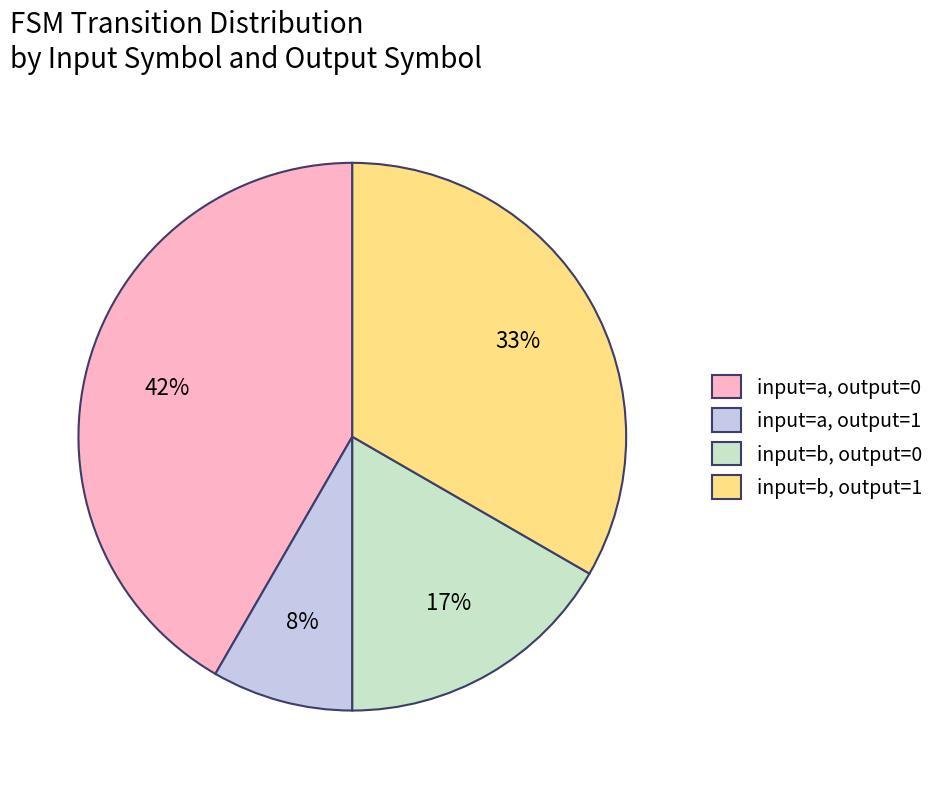

Is it true that input=a, output=0 is 42% of the pie?

True